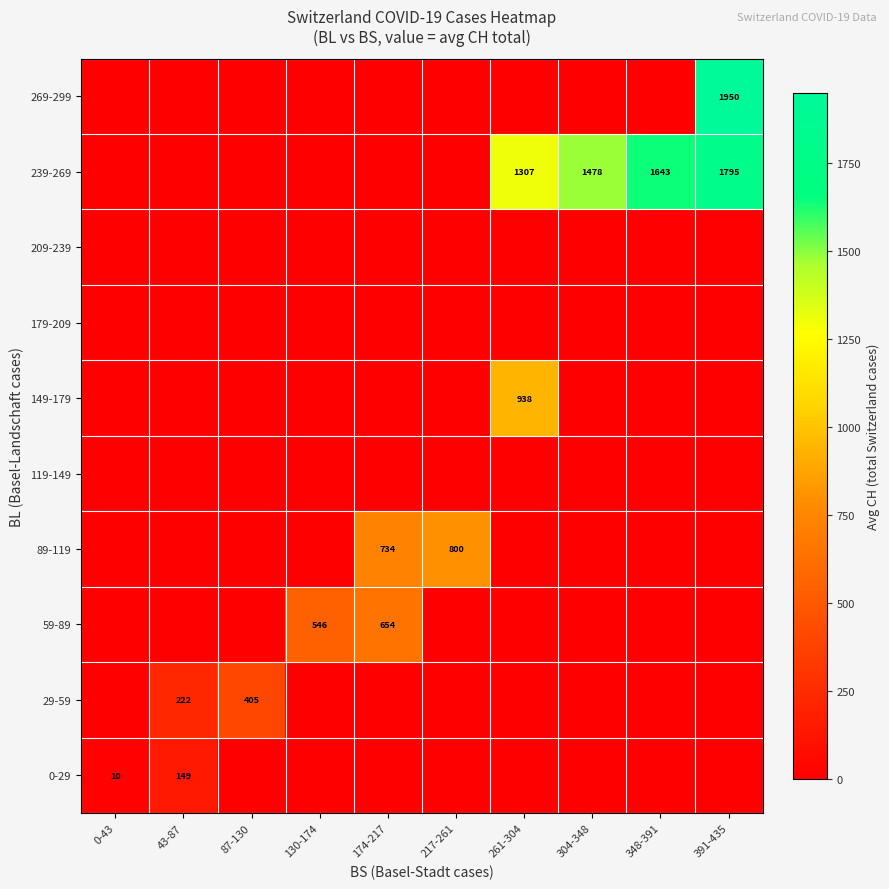

The 59-89 series shows 546 at 130-174. True or false?

True